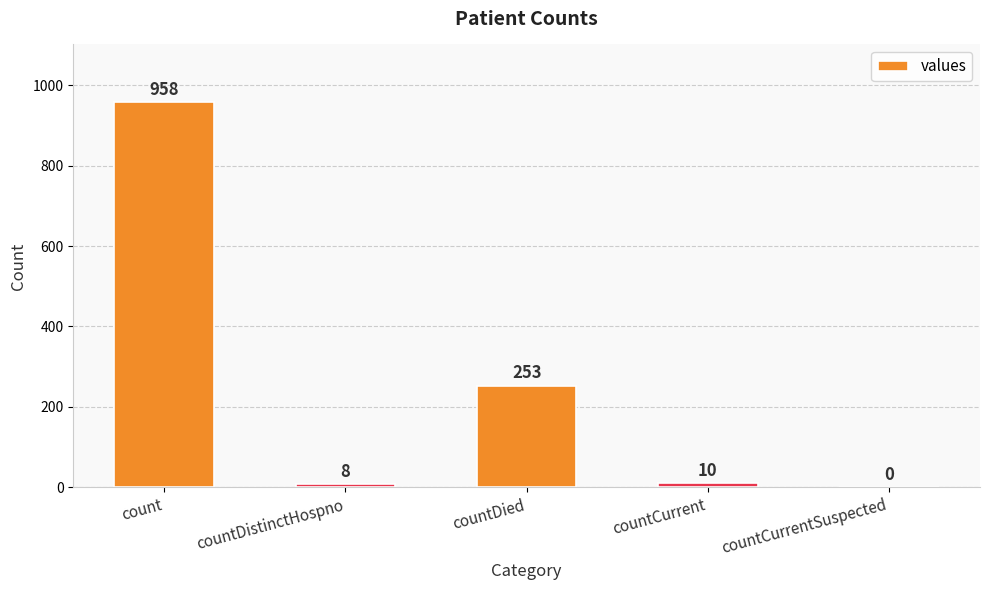

What is the difference between the values at countDied and count?

705